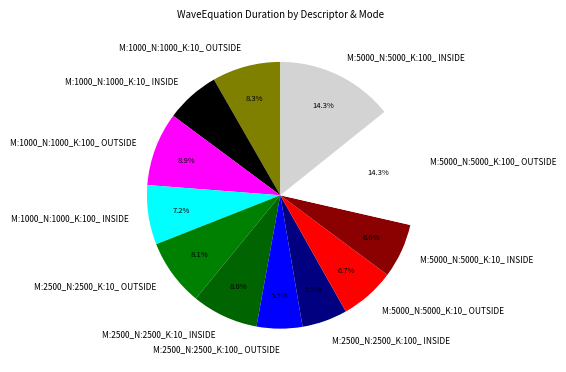

Is the sum of M:1000_N:1000_K:10_ OUTSIDE and M:2500_N:2500_K:100_ OUTSIDE greater than half?

No